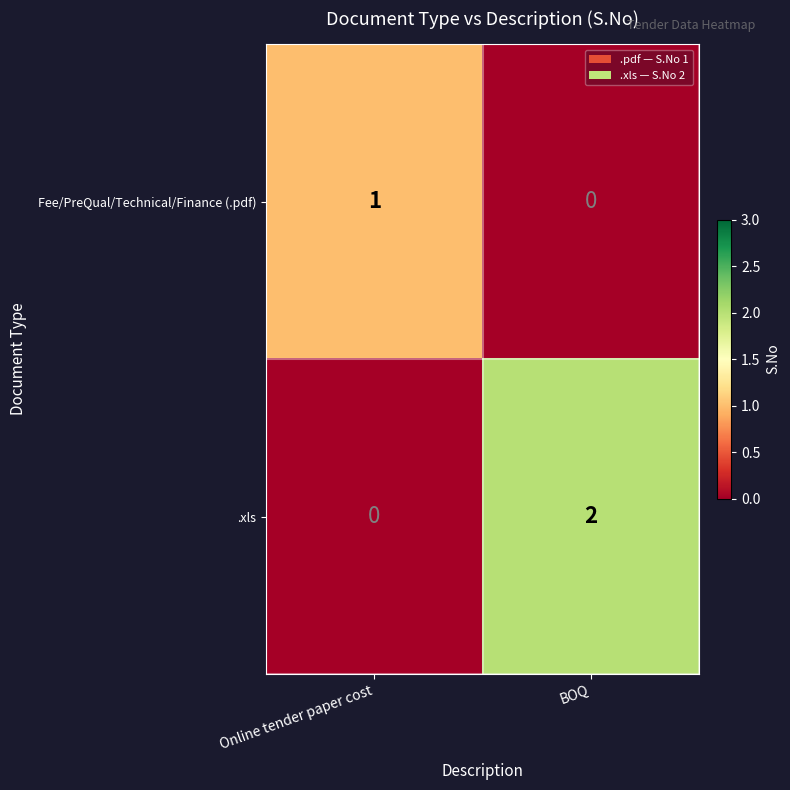

At which category is the sum across all series the highest?

BOQ